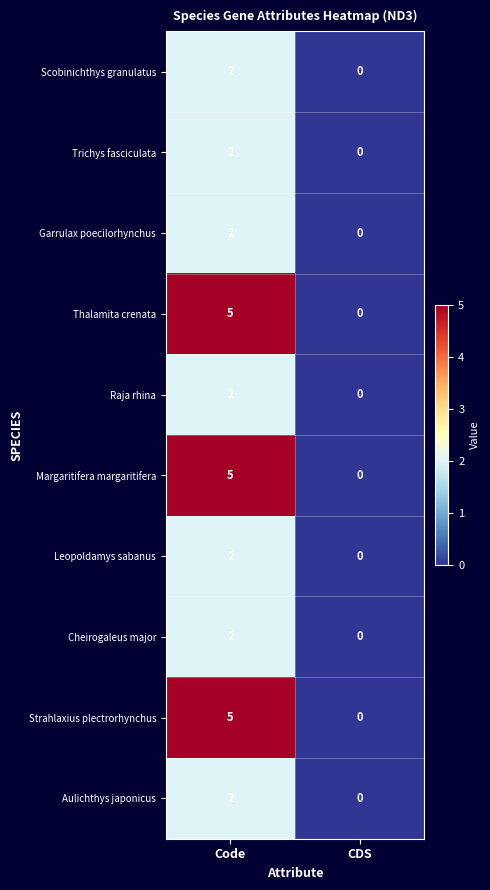

Rank the categories by Thalamita crenata value from highest to lowest.

Code, CDS